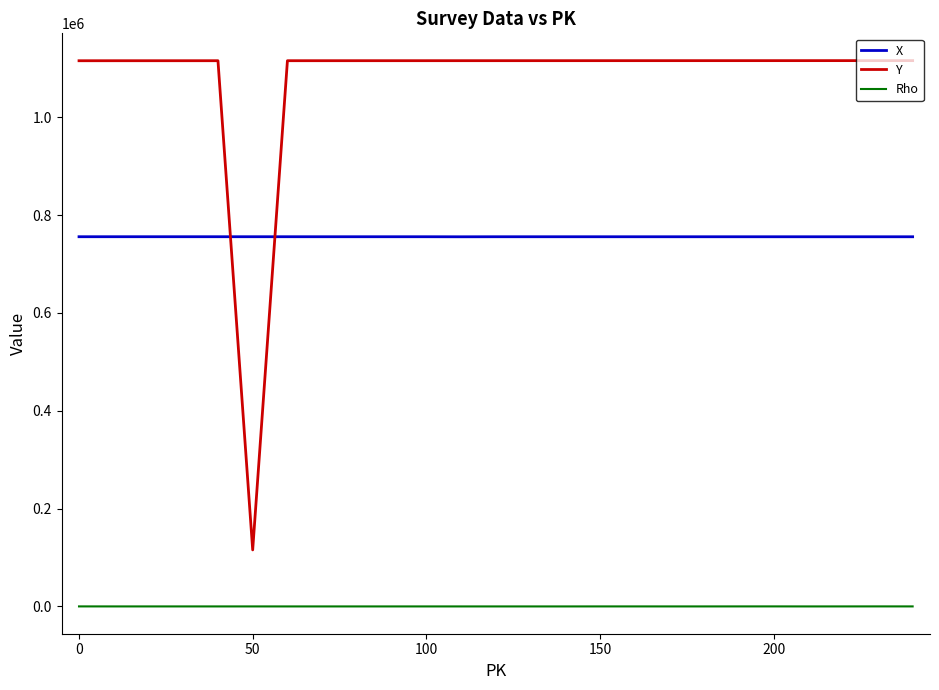

Does the chart display data point markers on the line(s)?

No